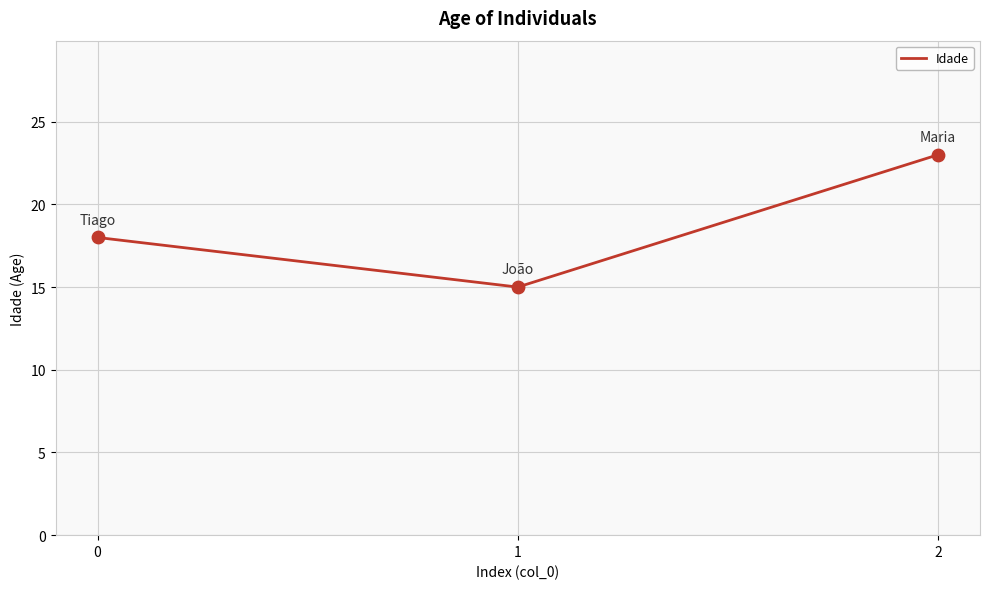

Between 2 and 0, which is larger?

2